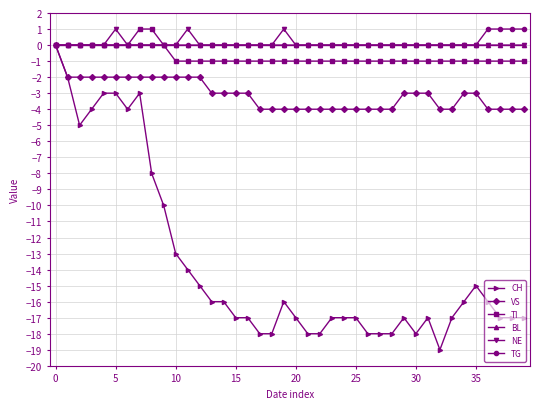

How many series are shown in this chart?

6